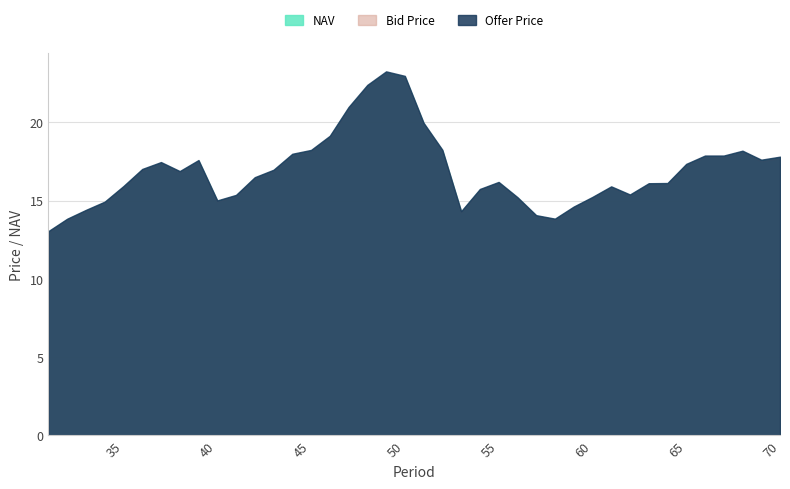

At which label does Bid Price first exceed 16?

36